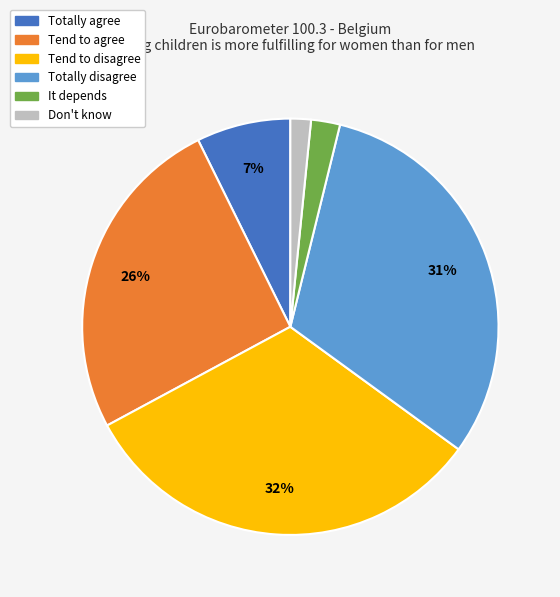

How many segments does this pie chart have?

6